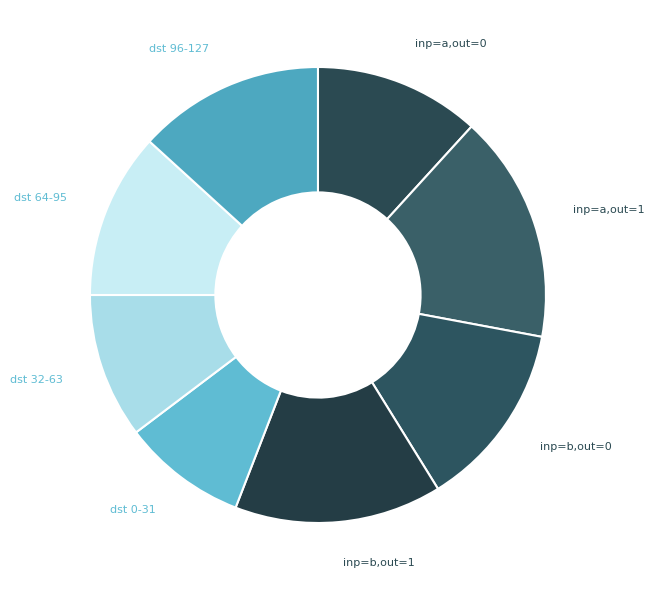

How many slices are in this pie chart?

8